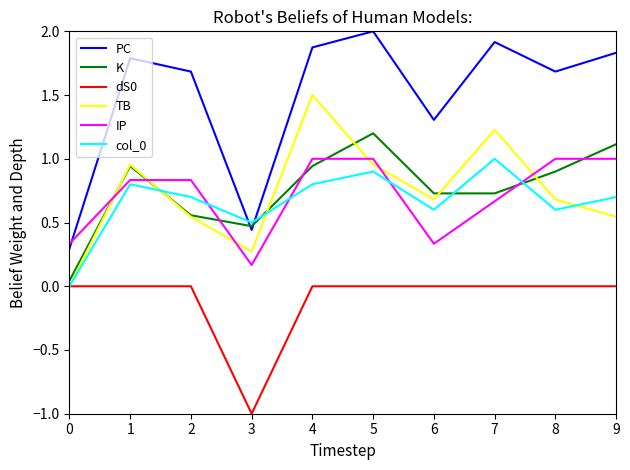

Count the IP values in the range 0 to 1.

10